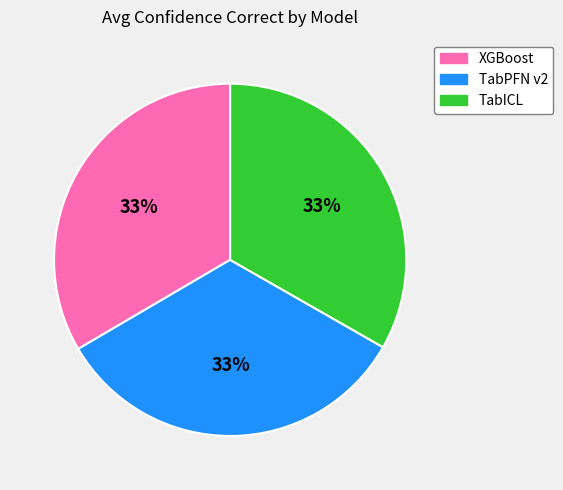

To the nearest percent, what portion does TabICL represent?

33%